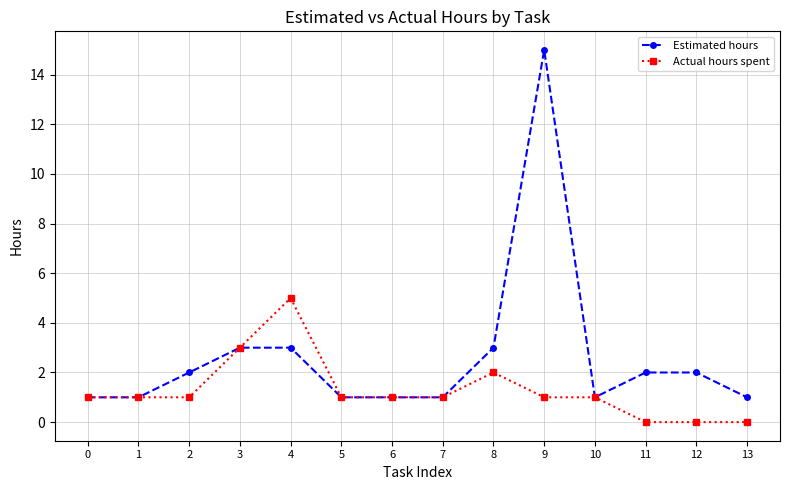

Is it true that Actual hours spent equals 1 at 6?

True